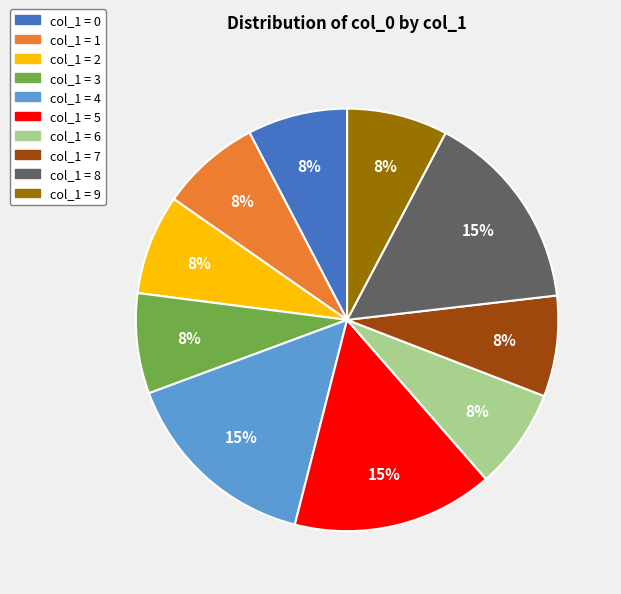

Is the sum of col_1 = 4 and col_1 = 7 greater than half?

No